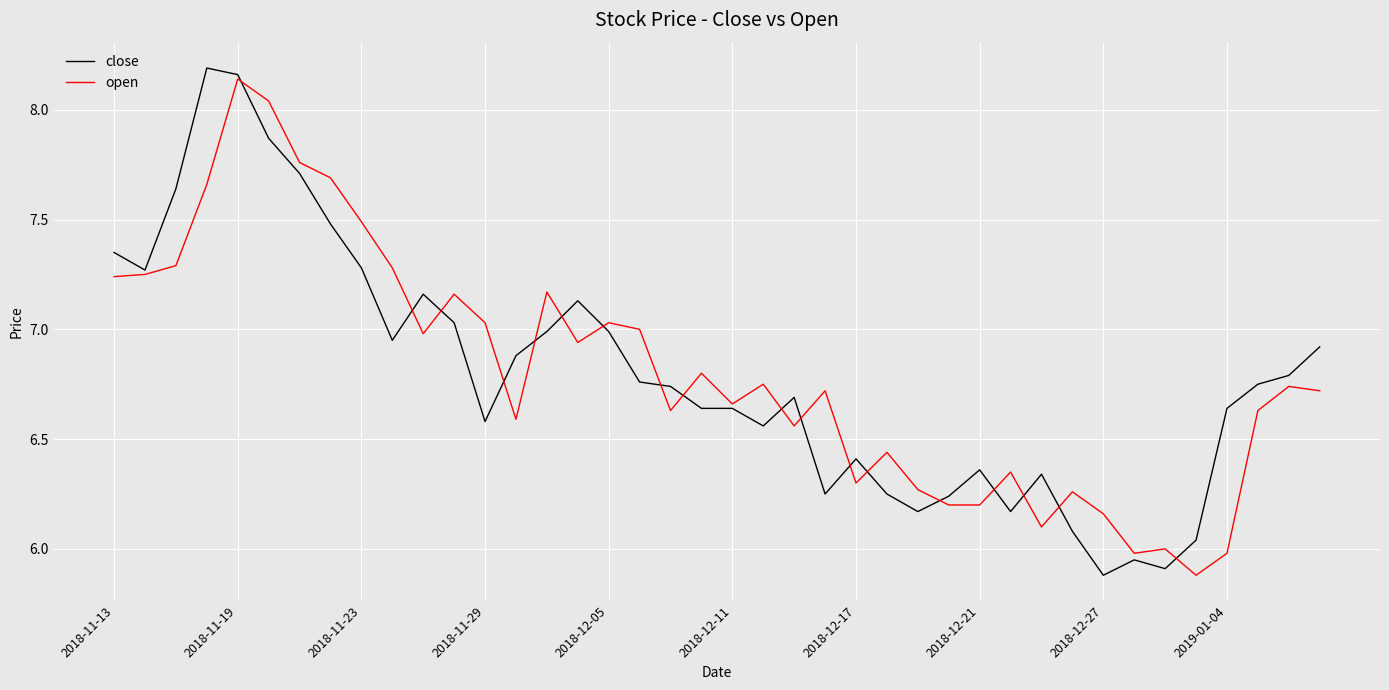

What is the lowest value of the close series?

5.9